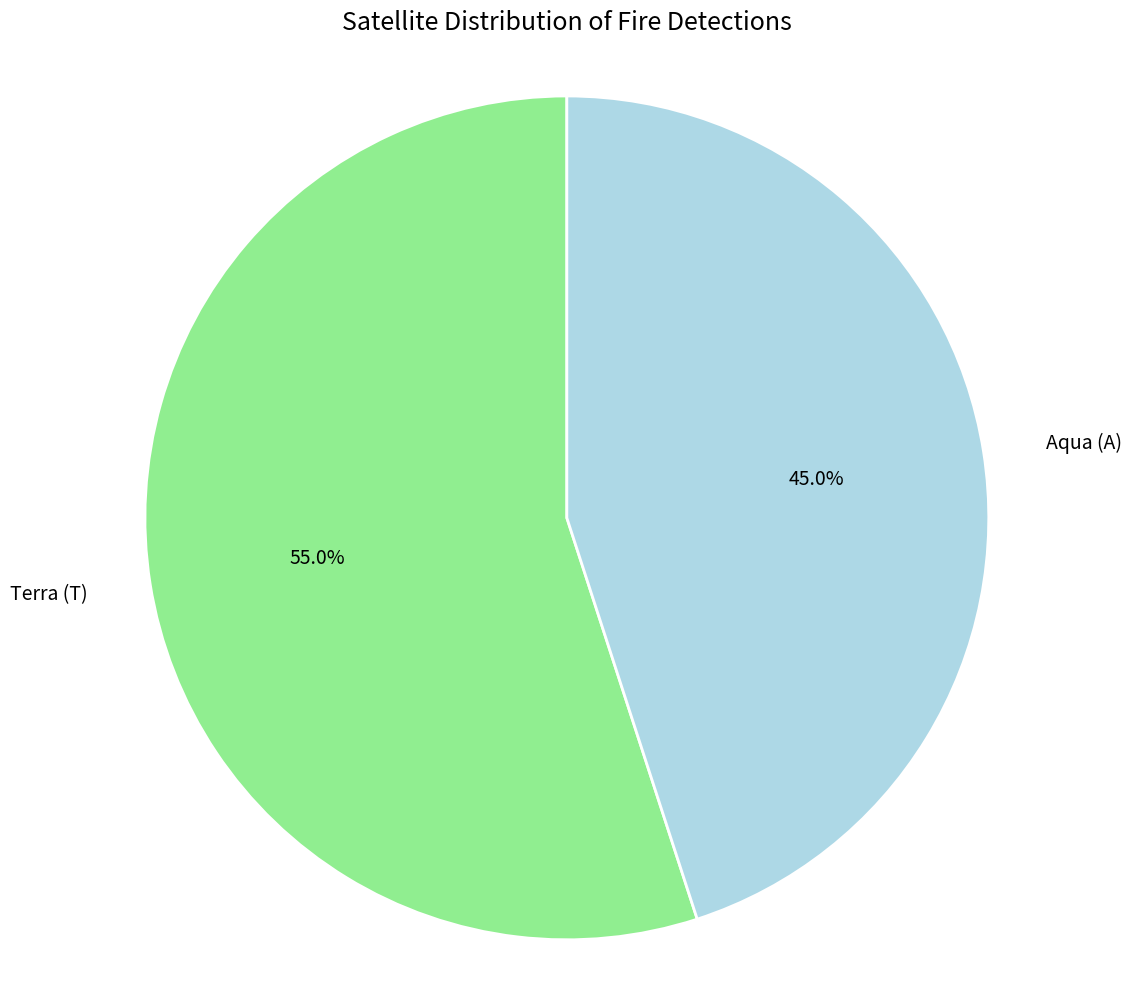

To the nearest percent, what is the average slice percentage?

50%